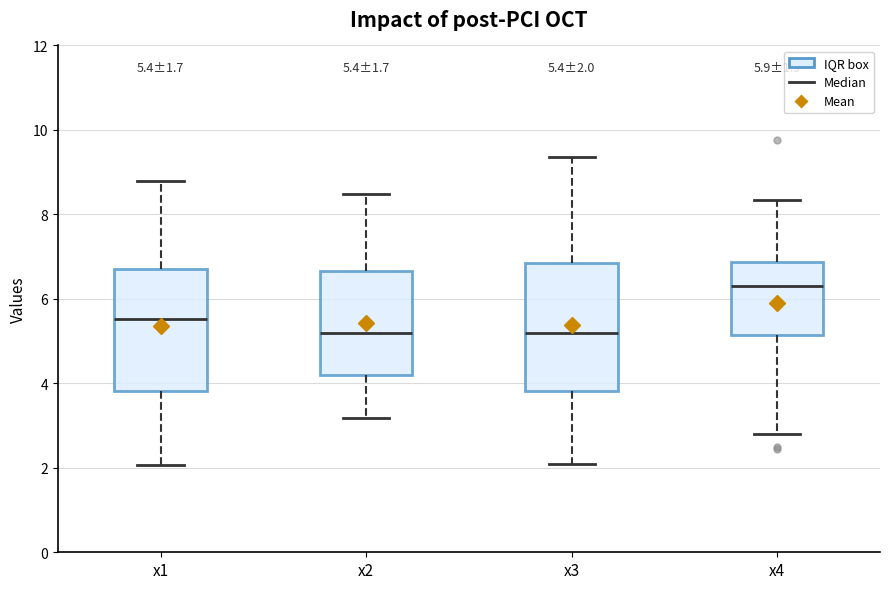

Which box has the highest median line?

x4